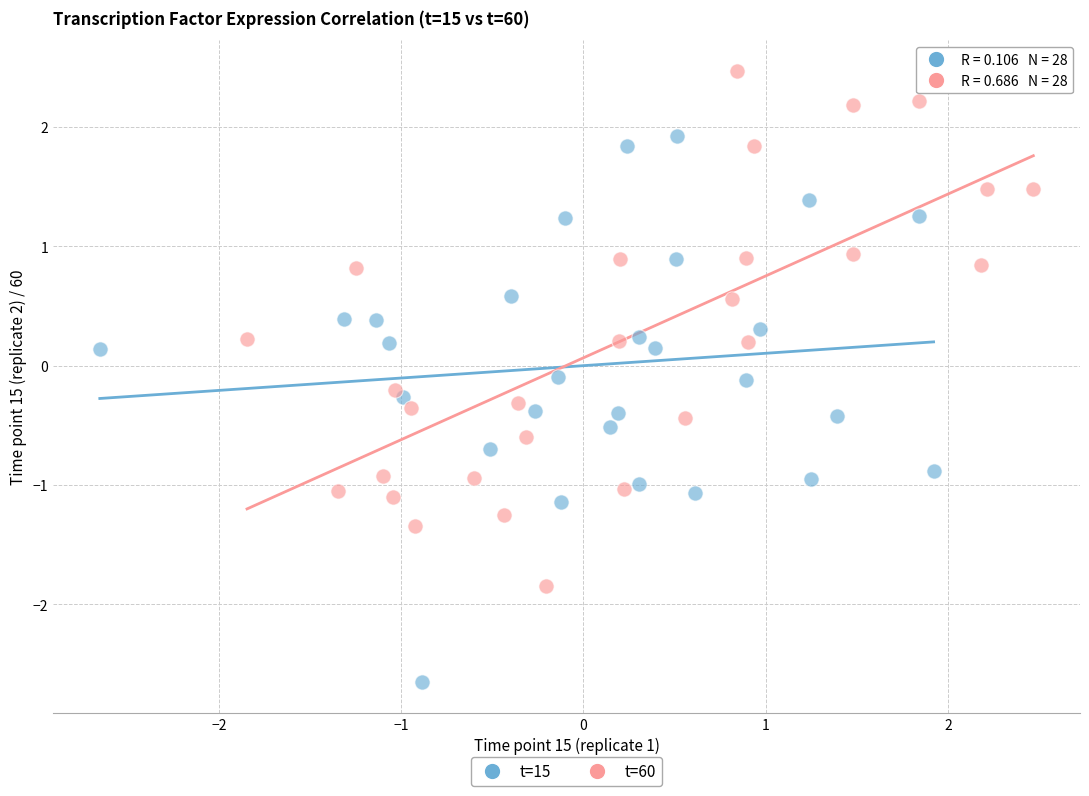

Which series reaches the maximum Y coordinate?

t=60